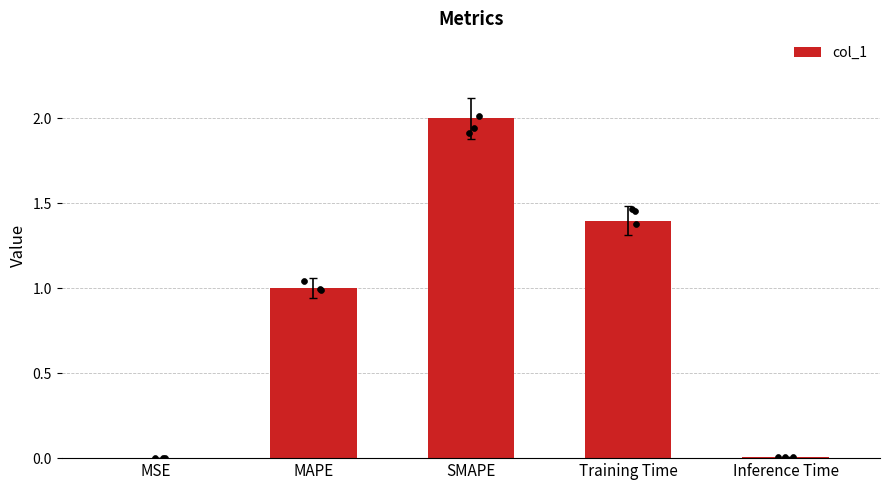

What is the change in value from MAPE to Inference Time?

-1.0